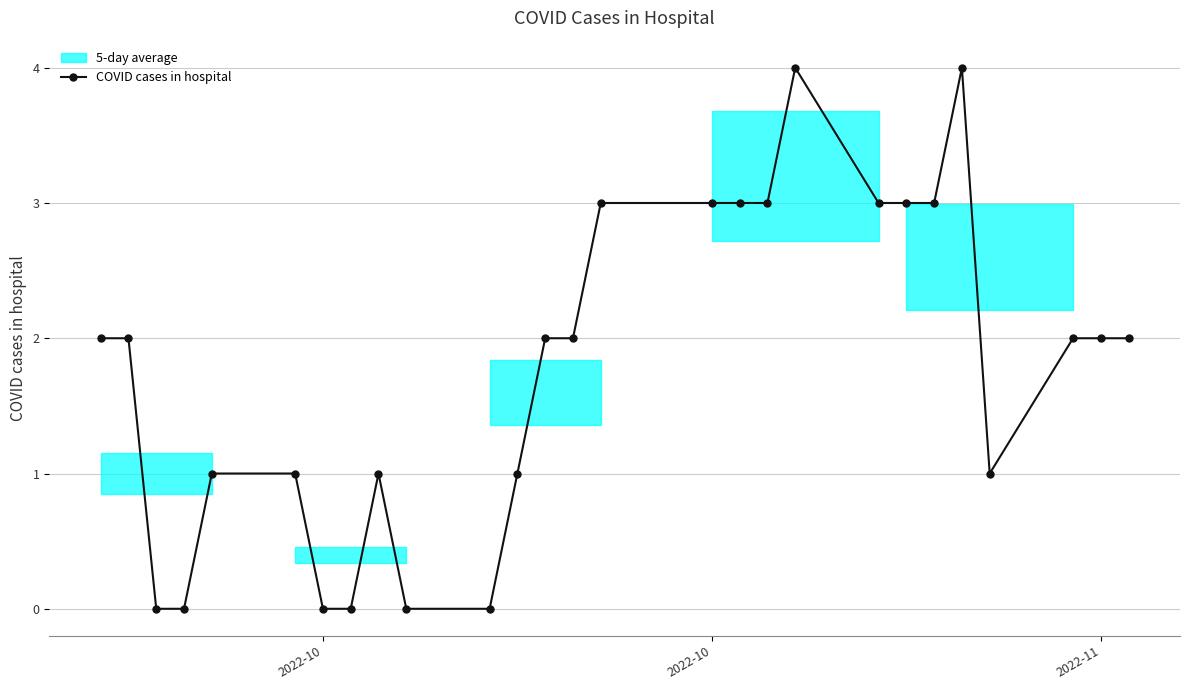

Does the chart display data point markers on the line(s)?

Yes